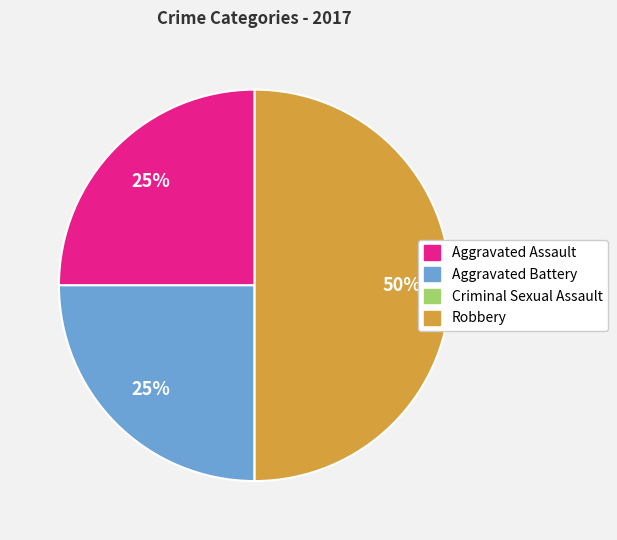

Combined, do Robbery and Aggravated Battery account for over 50%?

Yes